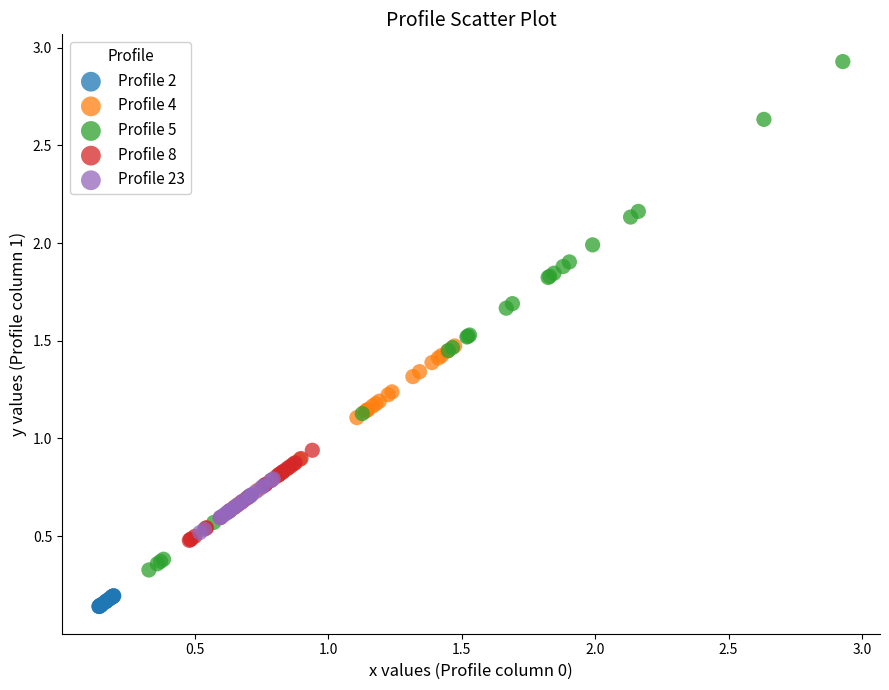

Which series contains the lowest Y value?

Profile 2